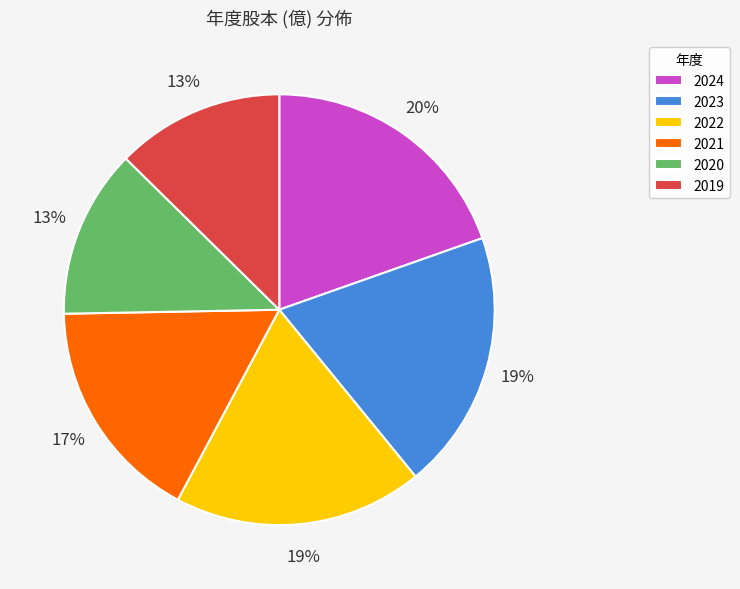

The 2021 slice represents 17% of the pie. True or false?

True